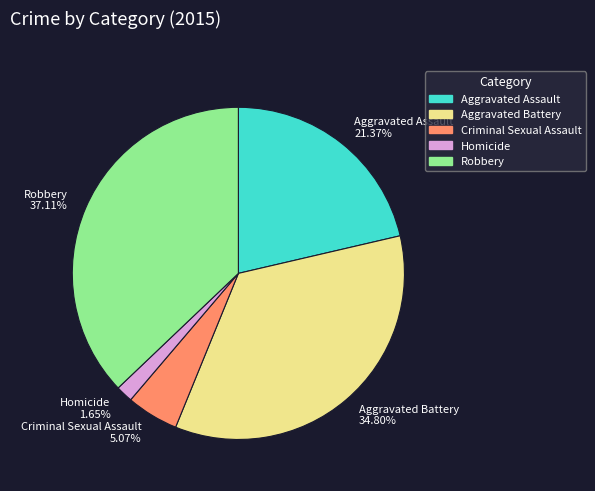

What percentage is NOT represented by Aggravated Battery?

65.2%